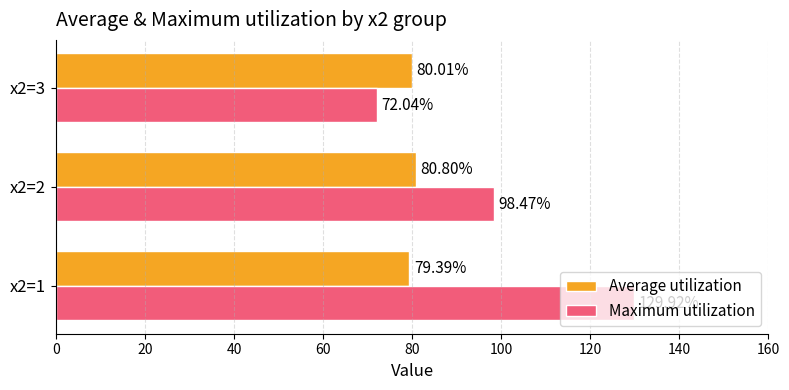

How many data points in Average utilization are above 80?

2